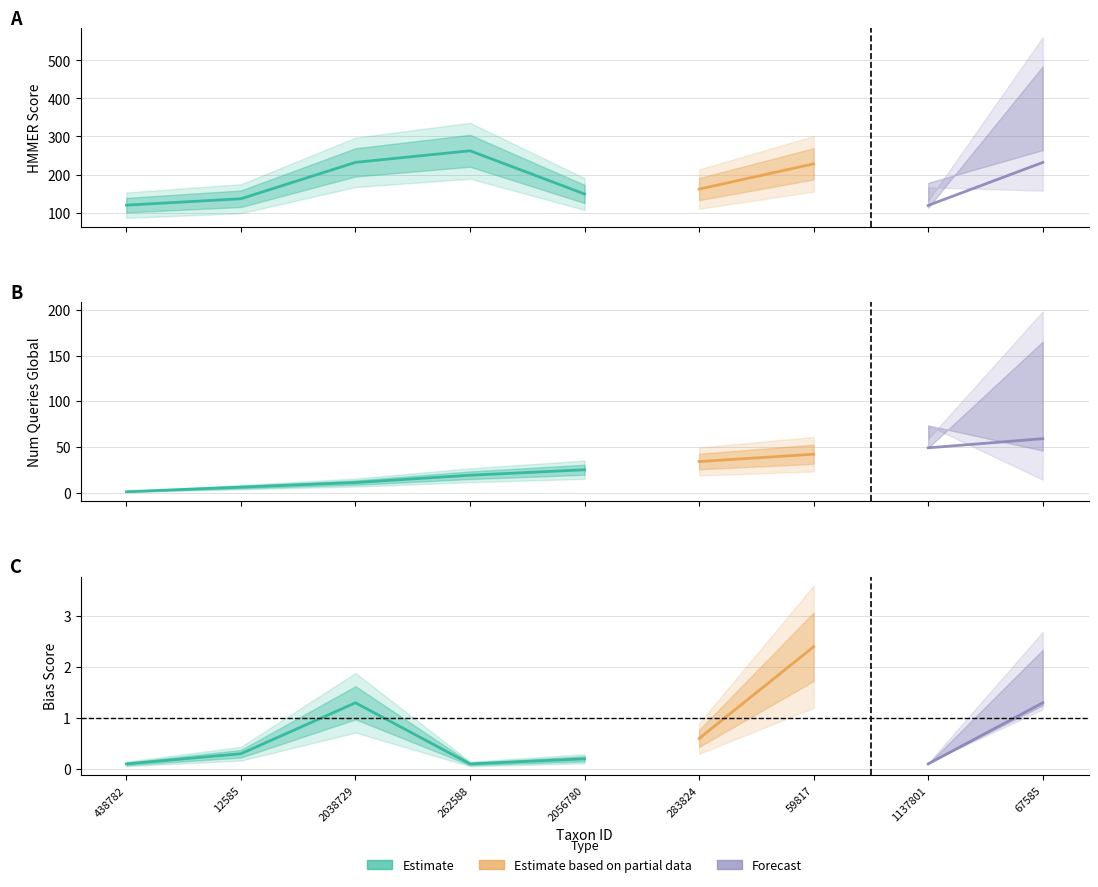

Which series has the largest range (max minus min)?

HMMER_score